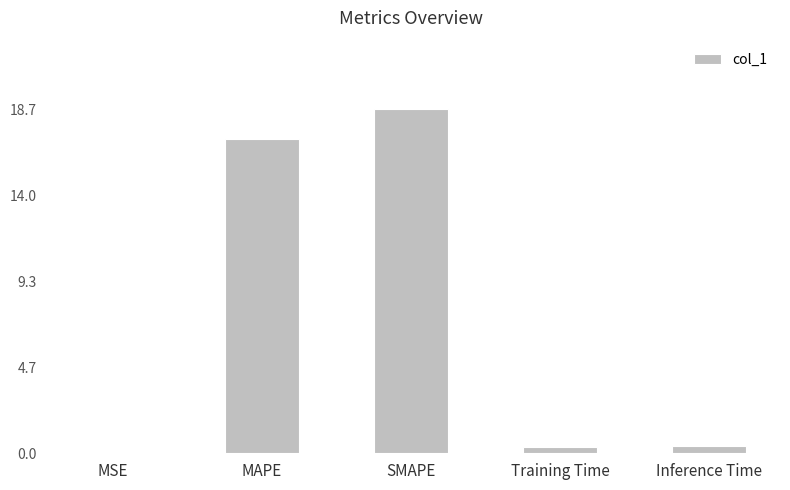

Are the bars grouped side by side (vs. stacked)?

No